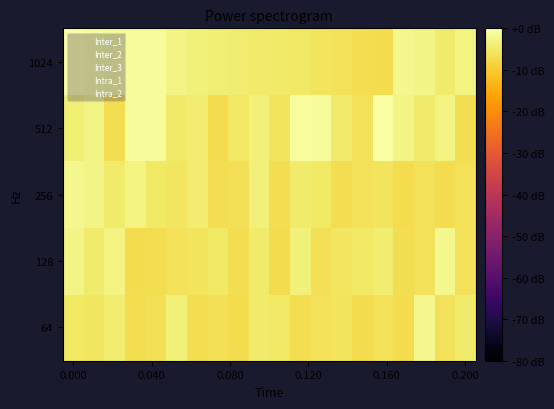

Reading left to right, list all the values displayed in this chart.

64: -5.3	-5.5	-4.3	-6.8	-6.3	-3.7	-6.7	-6.3	-7.0	-4.4	-5.2	-6.7	-6.2	-5.8	-6.9	-6.0	-6.9	-2.0	-6.1	-4.6
128: -2.6	-4.6	-2.8	-6.9	-6.7	-6.2	-5.8	-5.2	-6.7	-4.4	-6.9	-3.7	-6.3	-5.5	-5.3	-4.3	-6.8	-6.0	-2.0	-6.1
256: -2.0	-2.6	-4.6	-2.8	-5.3	-5.5	-4.3	-6.8	-6.3	-3.7	-6.7	-4.4	-5.2	-6.7	-6.2	-5.8	-6.9	-6.0	-6.9	-6.1
512: -4.0	-2.6	-6.6	-1.0	-1.0	-4.9	-4.1	-7.1	-5.2	-3.6	-5.7	-0.7	-1.1	-4.6	-6.0	0.0	-2.6	-4.6	-2.8	-6.7
1024: 0.0	-0.7	-1.0	-1.0	-1.1	-2.6	-3.6	-4.0	-4.1	-4.6	-4.9	-5.2	-5.7	-6.0	-6.6	-7.1	-2.0	-2.6	-4.6	-2.8